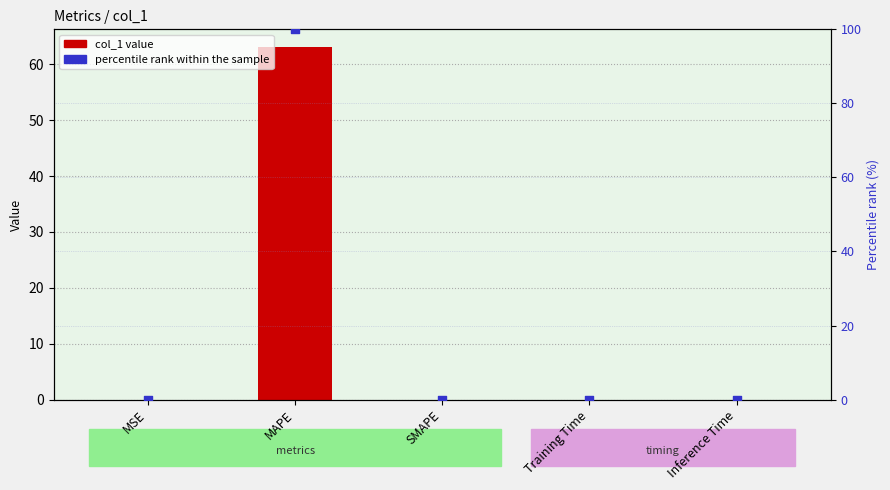

At which category is the sum across all series the highest?

MAPE